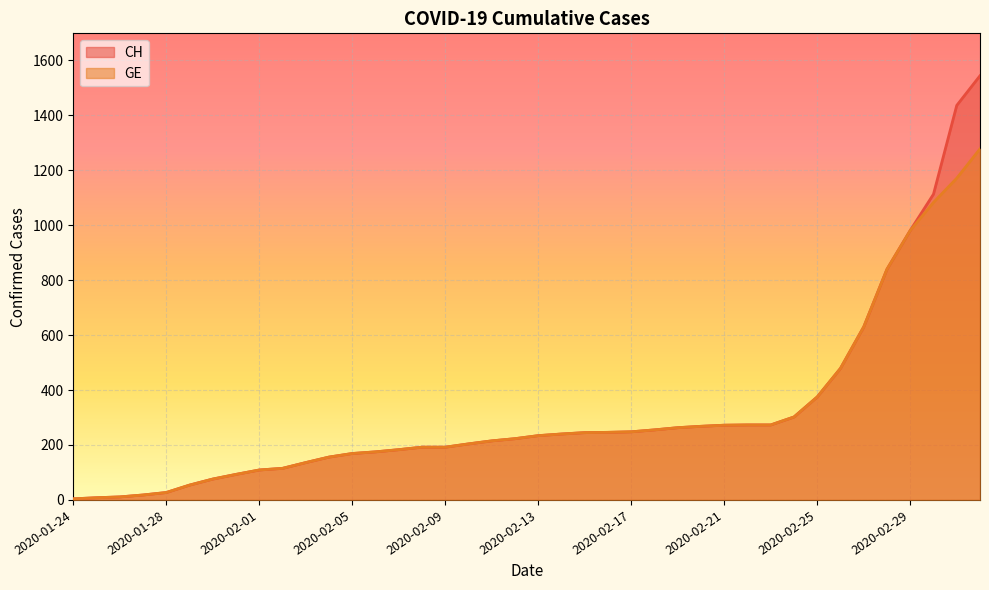

What is the label of the 5th point from the left?

2020-01-28